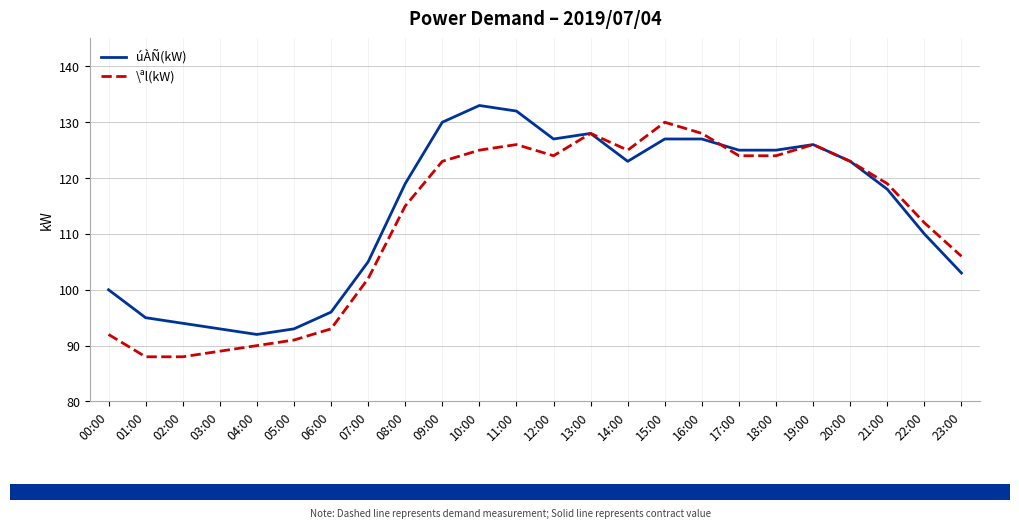

What is the smallest value displayed?

88